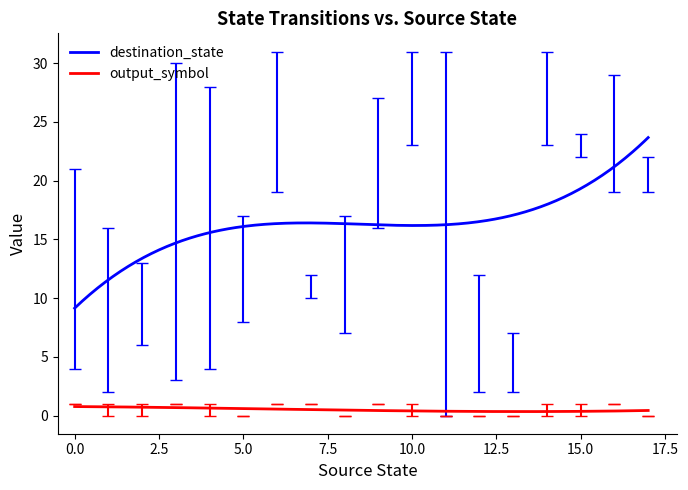

True or false: output_symbol and destination_state cross at least once.

False